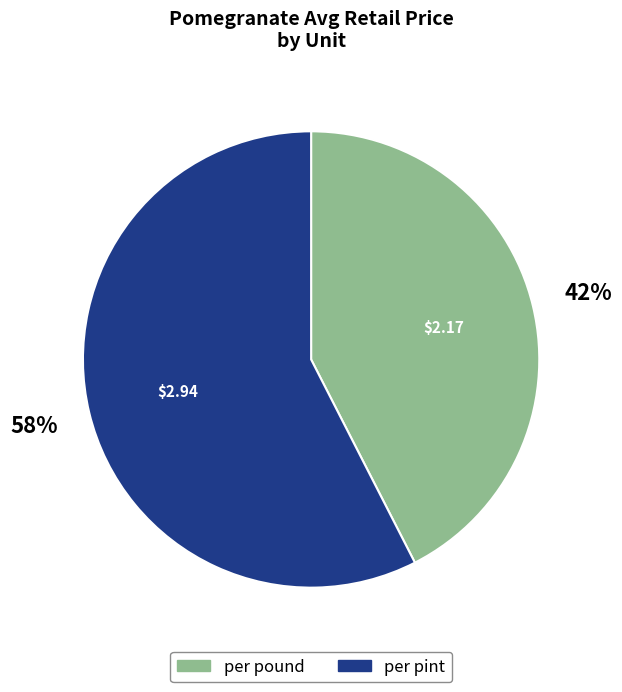

Between per pound and per pint, which is larger?

per pint